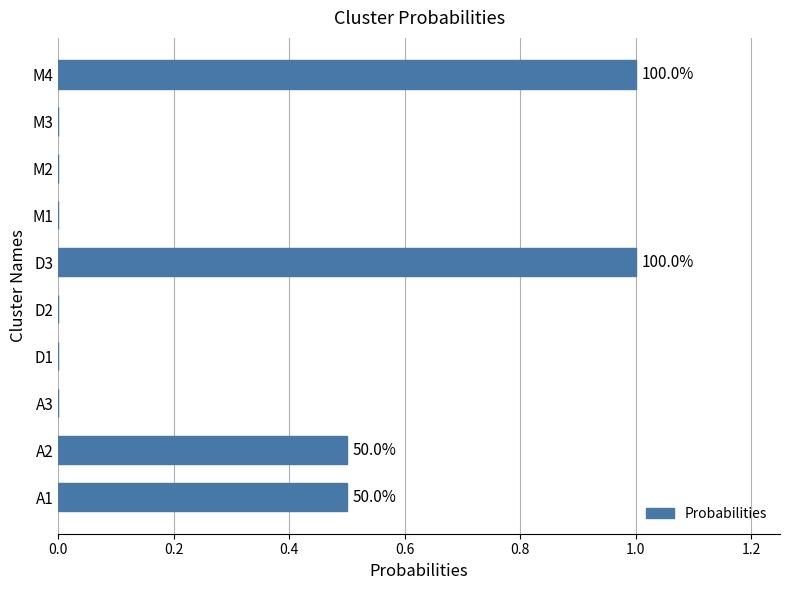

What is the greatest value displayed?

1.0